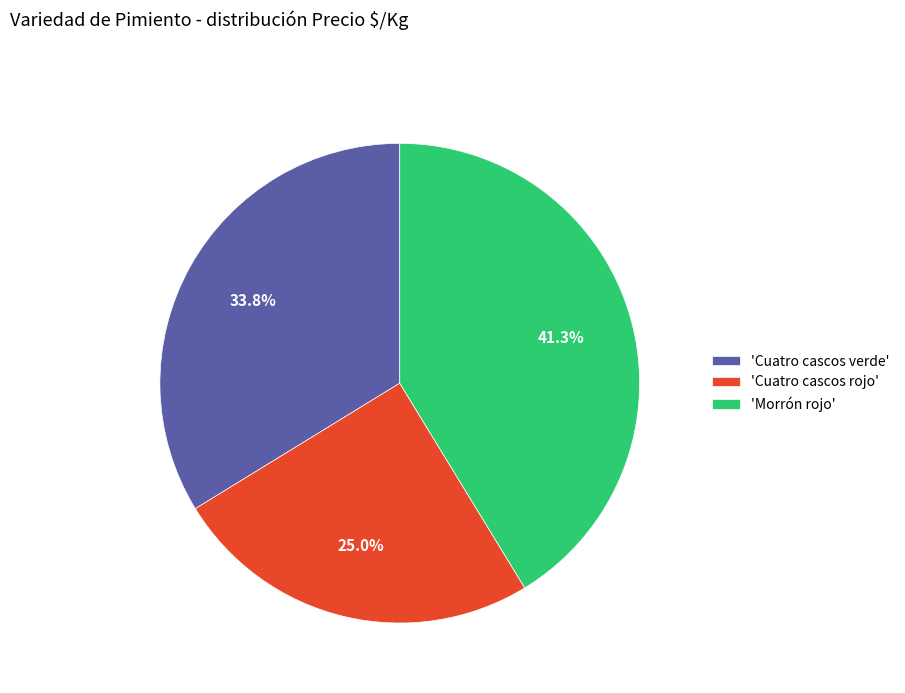

Approximately how many times larger is the value at 'Cuatro cascos rojo' compared to 'Cuatro cascos verde'?

0.7